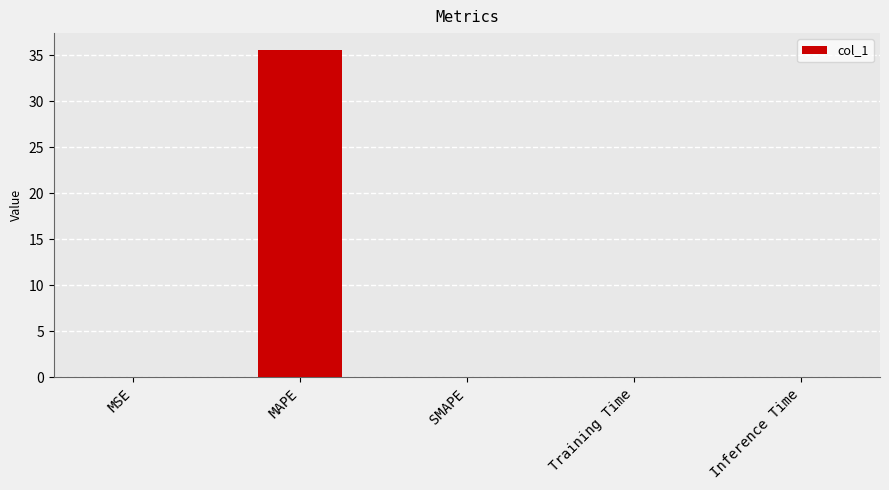

The chart shows a value of 0.0 at MSE. True or false?

True